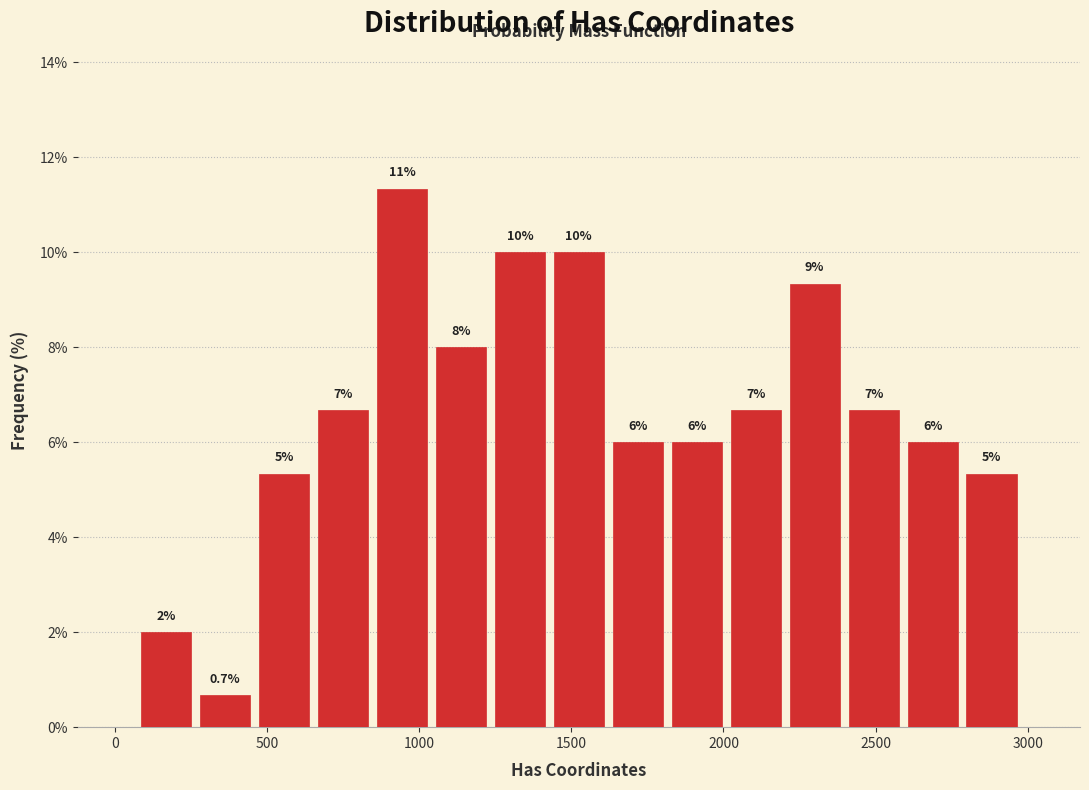

Read against the x-axis, roughly where is the centre of the tallest bar?

950